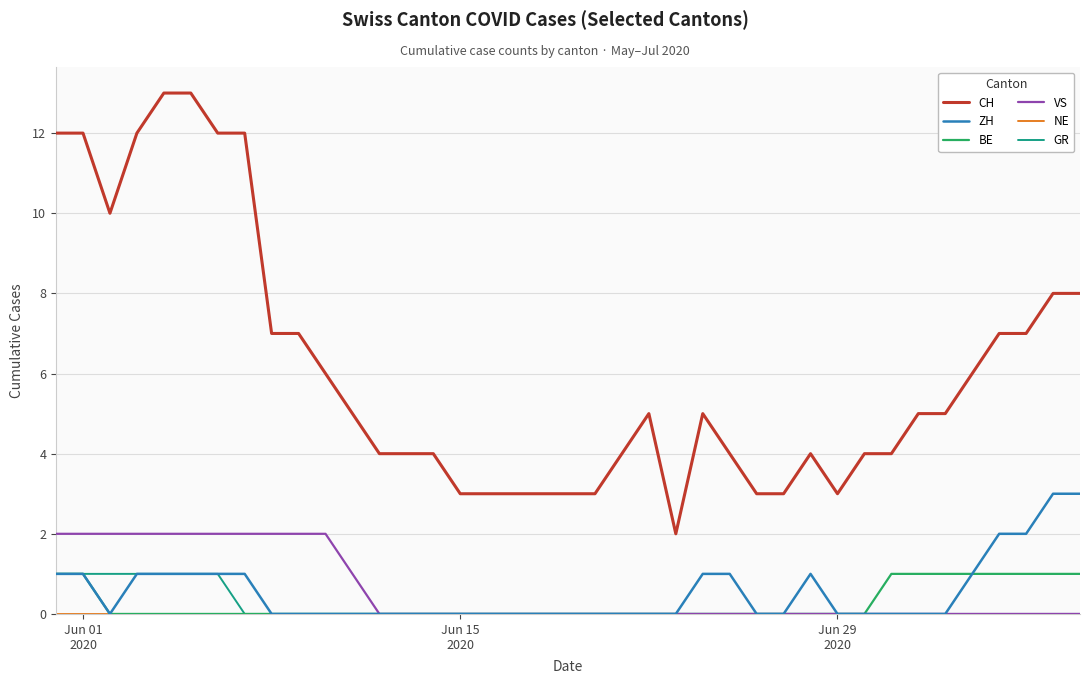

True or false: VS and CH intersect in this chart.

False